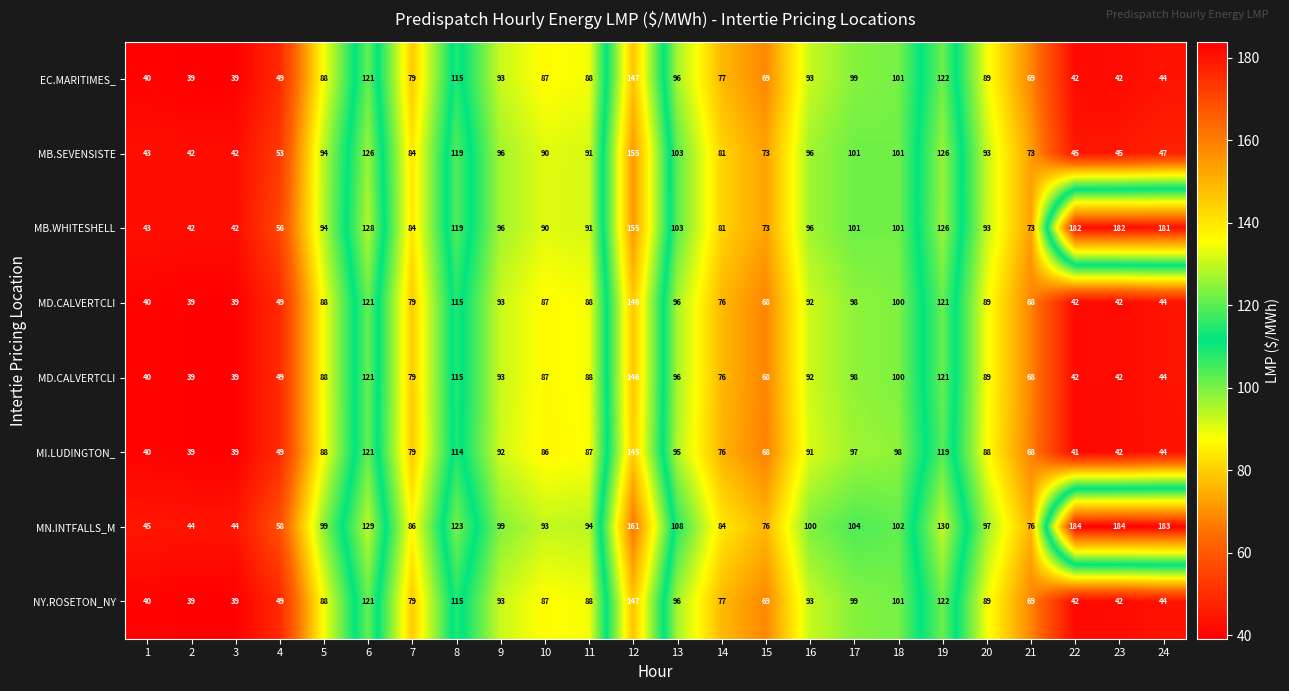

At how many categories does at least one series exceed 183?

3